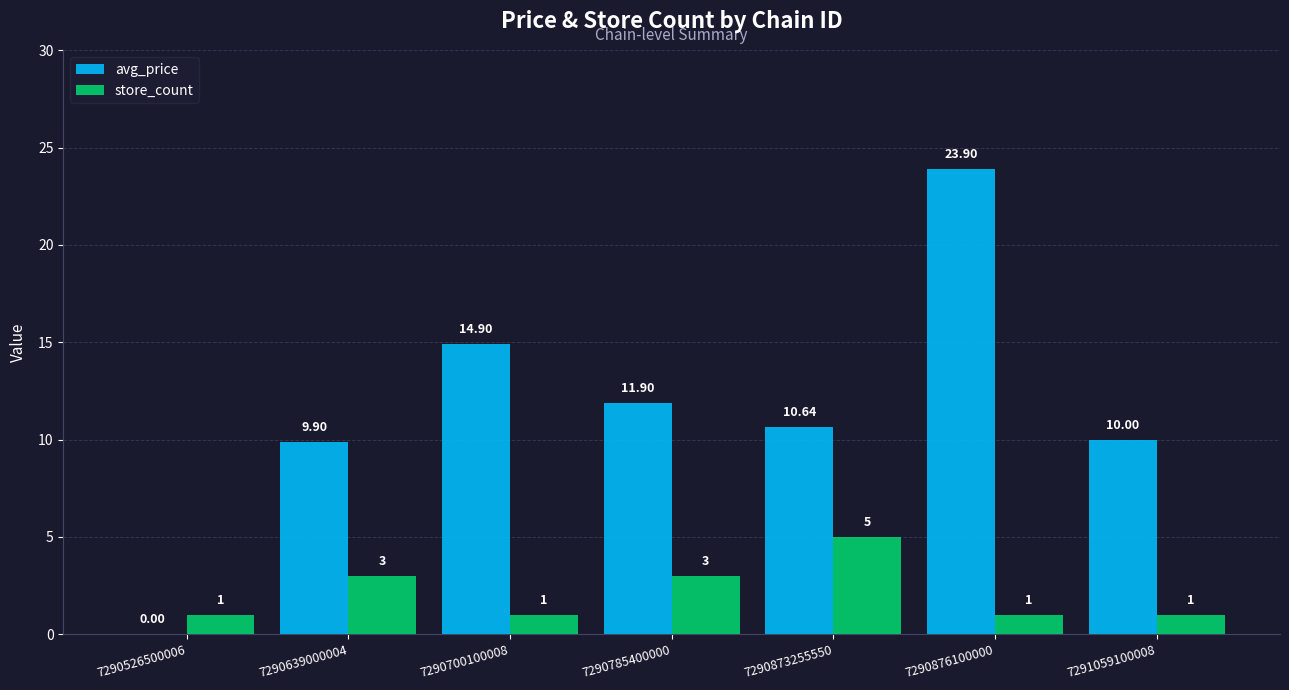

Reading left to right, what are all the values shown in this chart?

avg_price: 0.0	9.9	14.9	11.9	10.6	23.9	10.0
store_count: 1.0	3.0	1.0	3.0	5.0	1.0	1.0